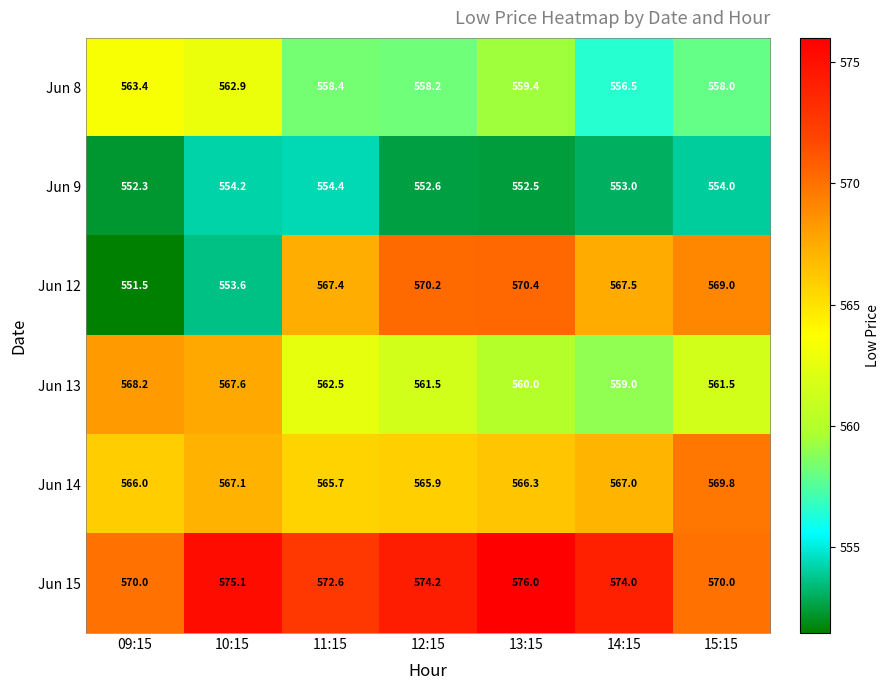

What is the maximum value shown in the chart?

576.0